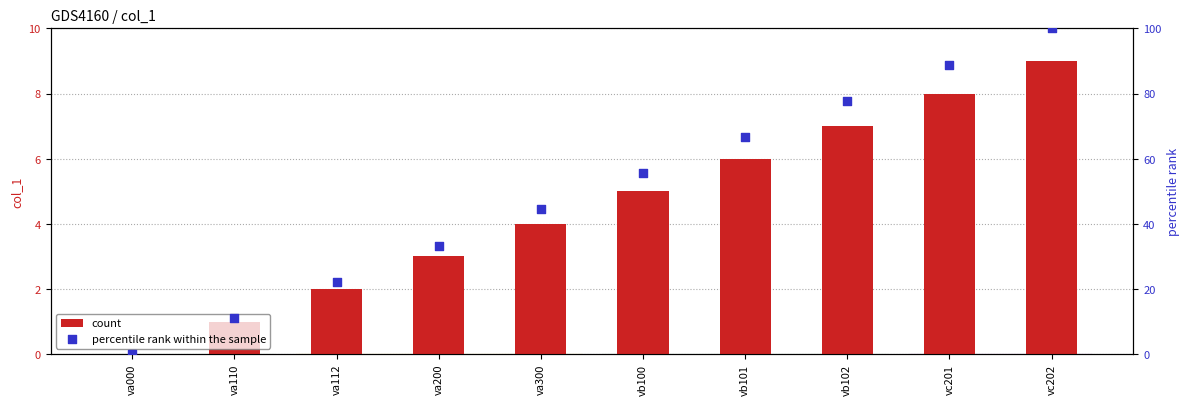

Which series reaches the minimum Y coordinate?

count